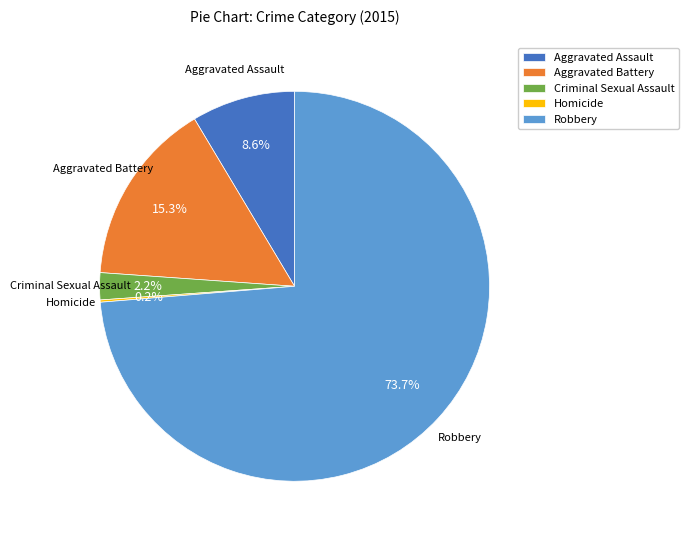

Combined, do Aggravated Assault and Aggravated Battery account for over 50%?

No